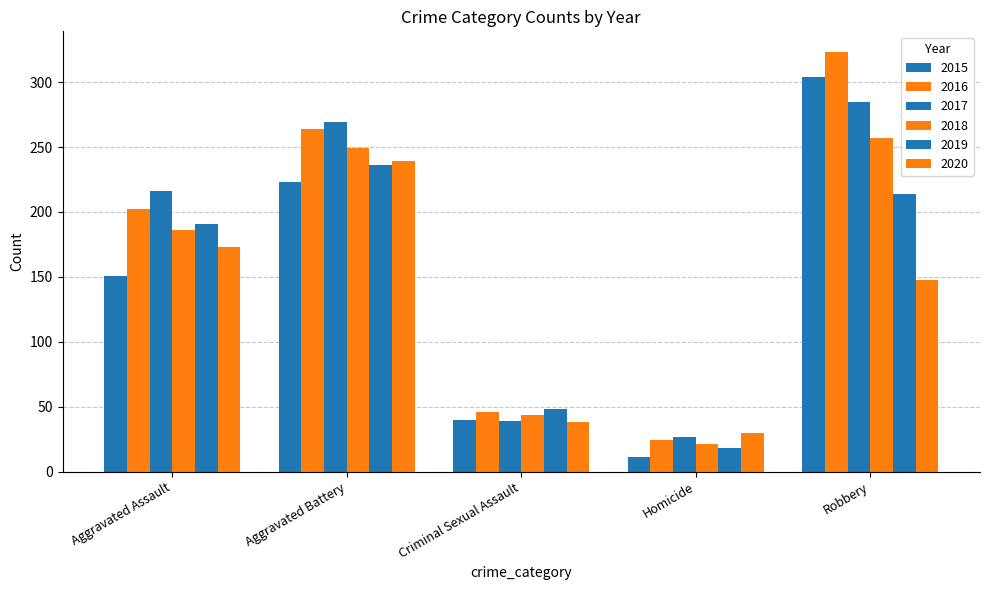

At Aggravated Assault, list the series in order from smallest to largest.

2015, 2020, 2018, 2019, 2016, 2017